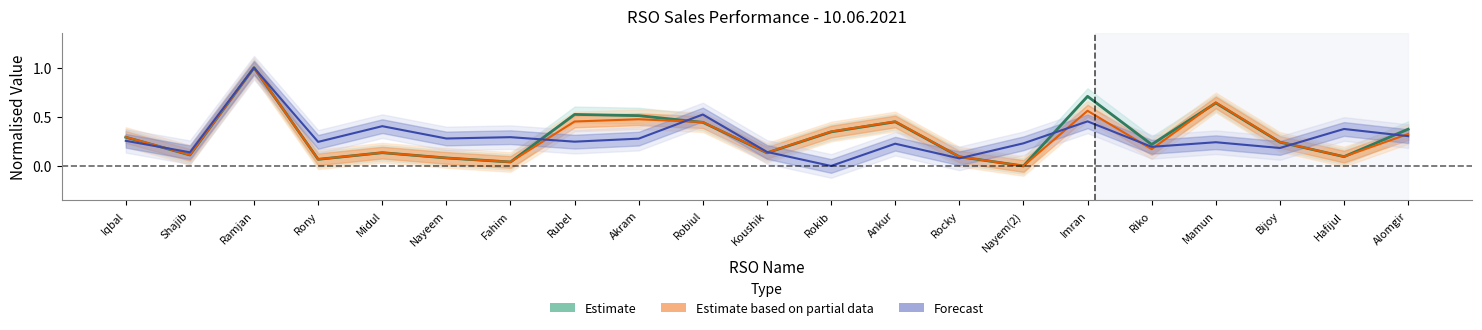

At which category does Forecast reach its first local valley?

Shajib